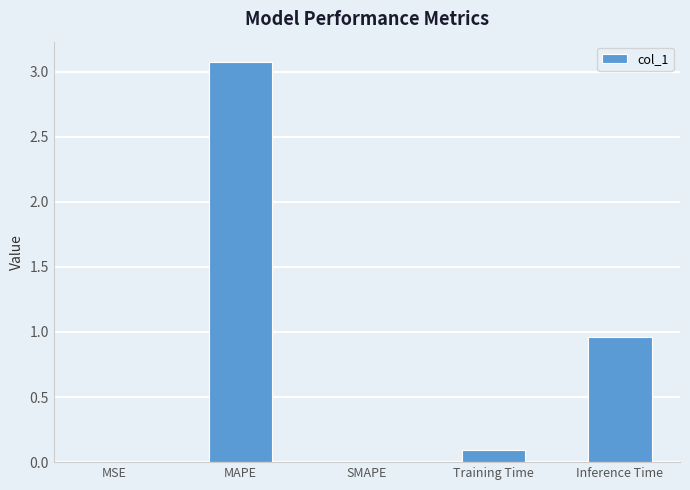

How many categories are shown in the chart?

5